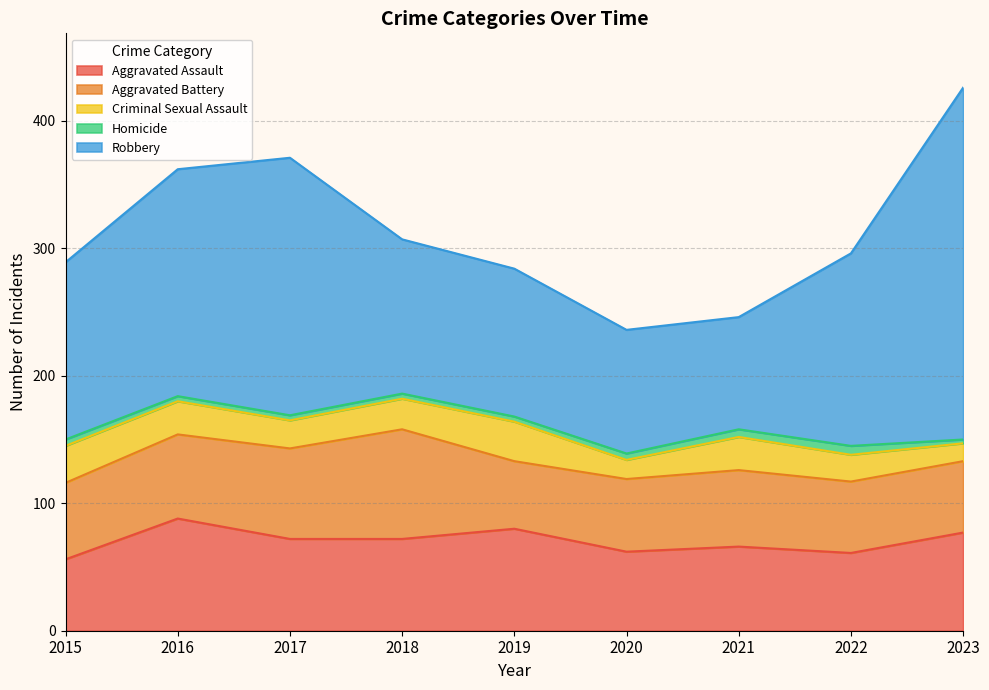

Reading right to left, transcribe all the data shown in this chart.

Aggravated Assault: 77	61	66	62	80	72	72	88	56
Aggravated Battery: 56	56	60	57	53	86	71	66	60
Criminal Sexual Assault: 14	21	26	15	31	24	22	26	29
Homicide: 3	7	6	5	4	4	4	4	5
Robbery: 276	151	88	97	116	121	202	178	139